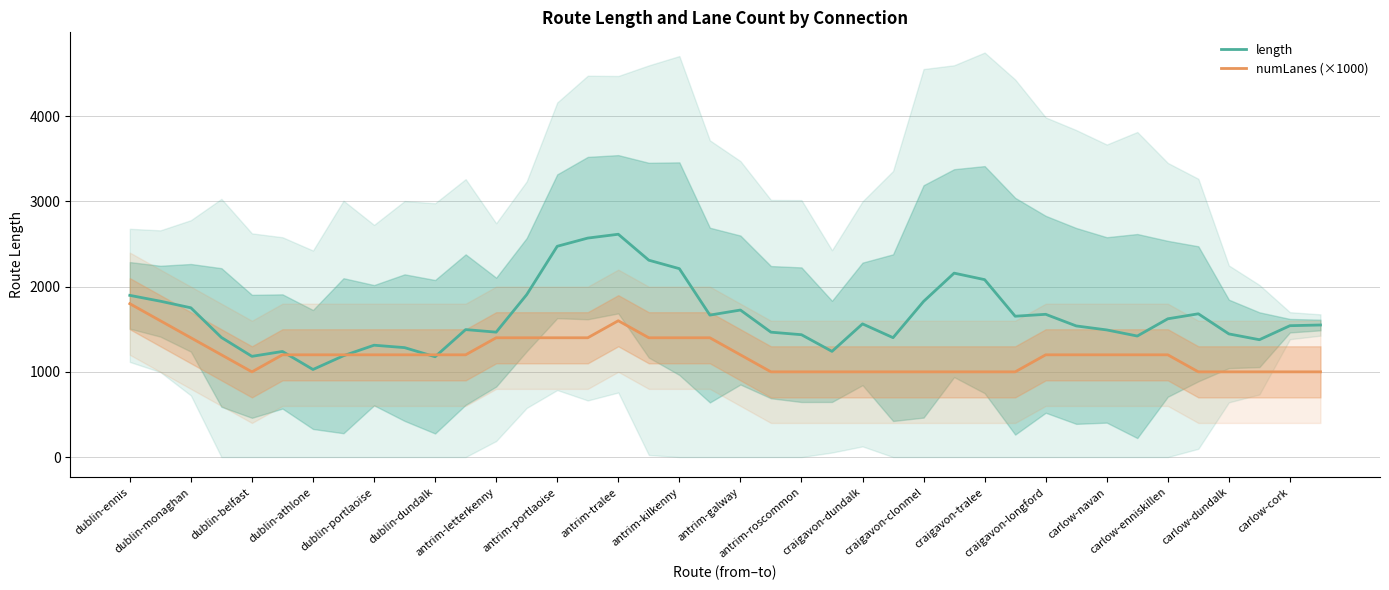

Which series ends up on top after the final intersection of length and numLanes (×1000)?

length